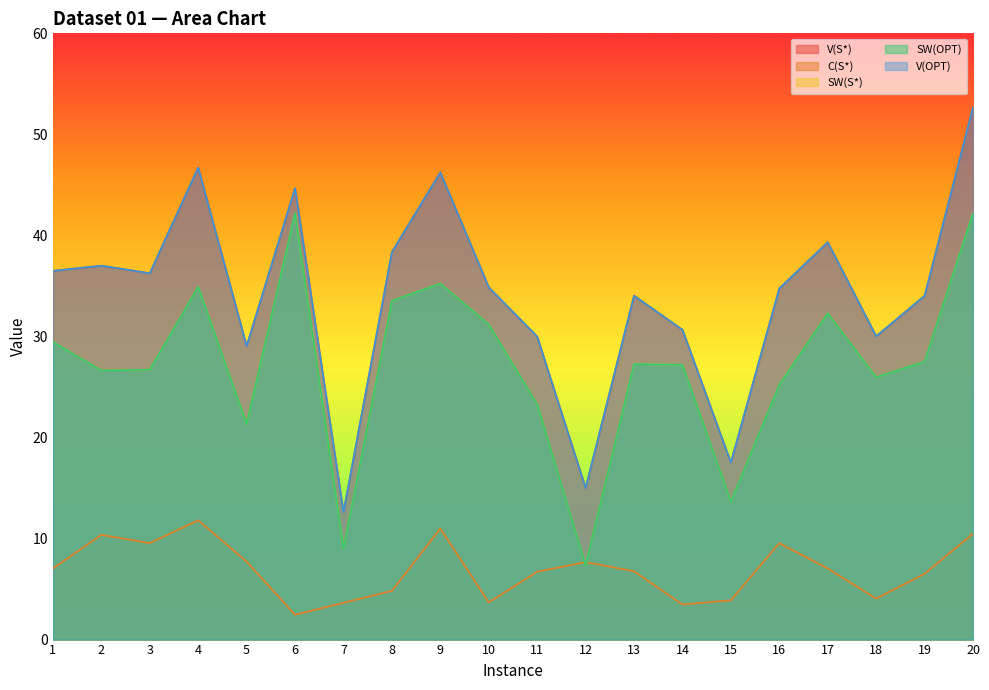

How many intersections are there between SW(S*) and C(S*)?

2